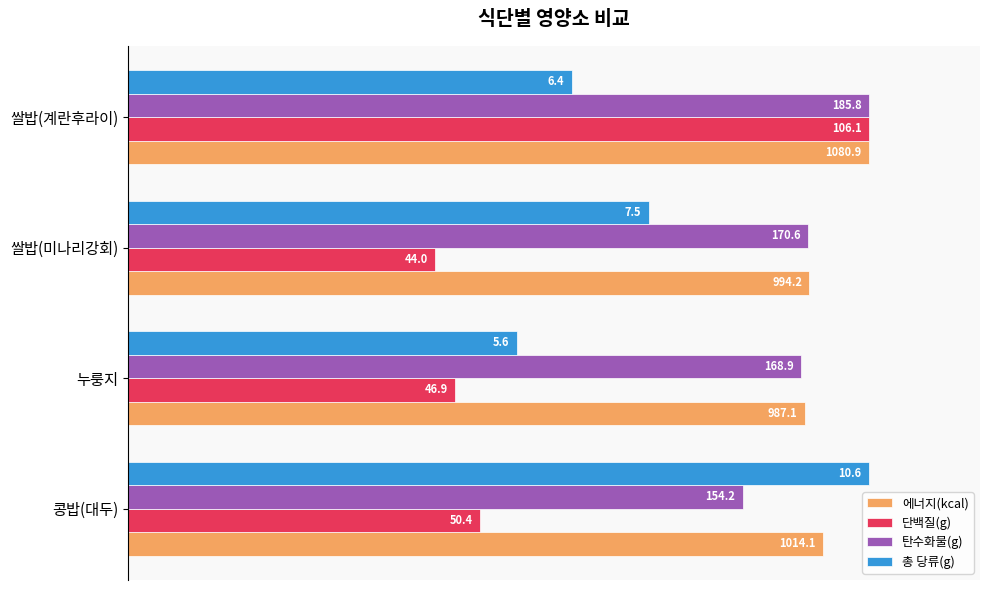

What are all the series names shown in the legend?

에너지(kcal), 단백질(g), 탄수화물(g), 총 당류(g)